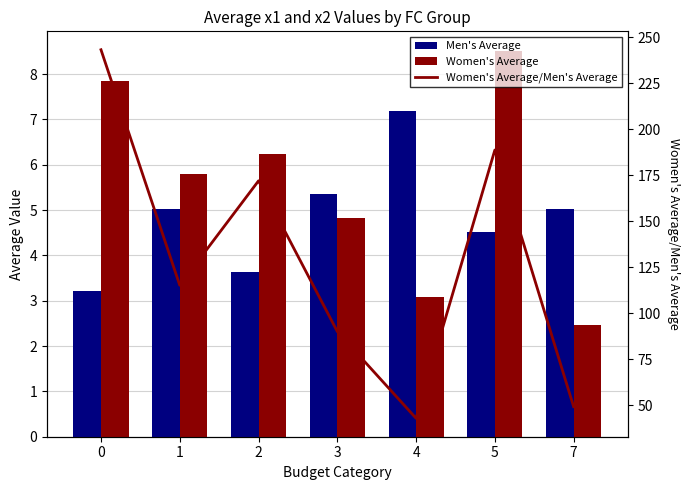

At which label is Women's Average/Men's Average closest to 142?

1